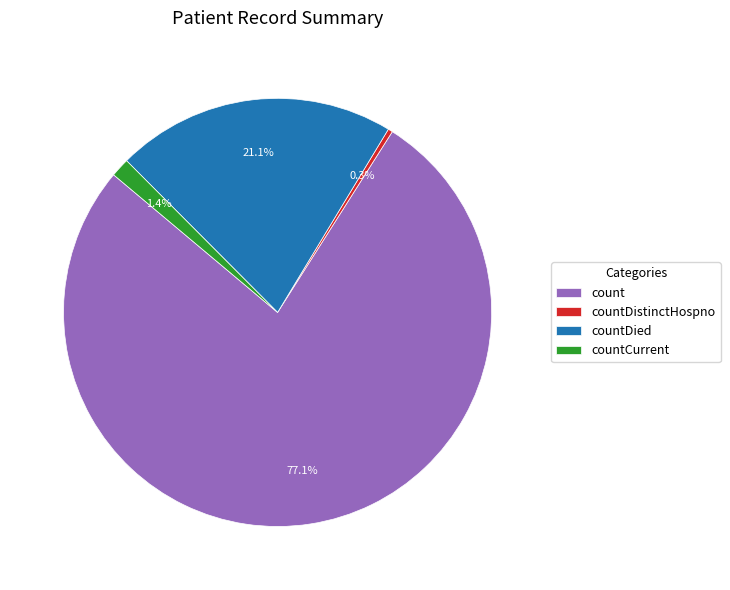

Is it true that countDistinctHospno is 7% of the pie?

False